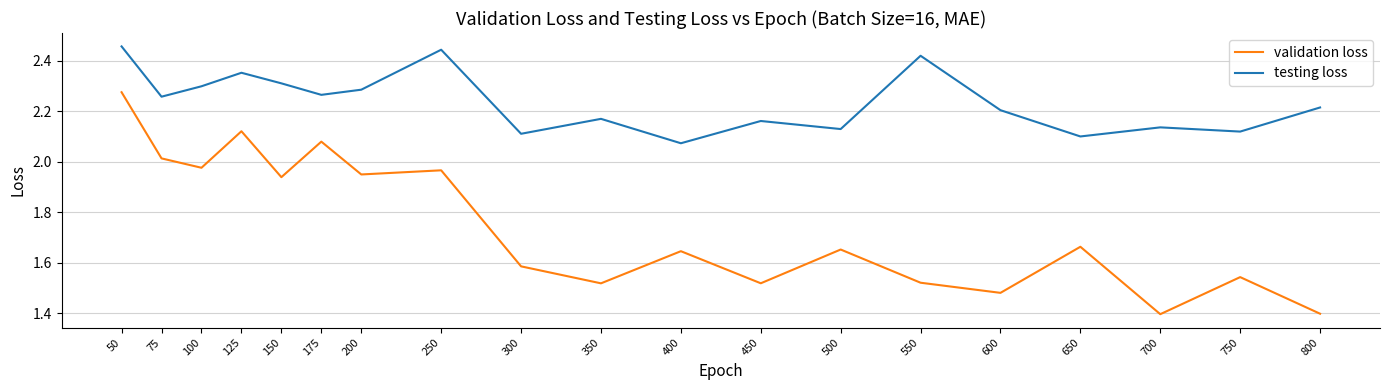

What is the lowest value of the validation loss series?

1.4